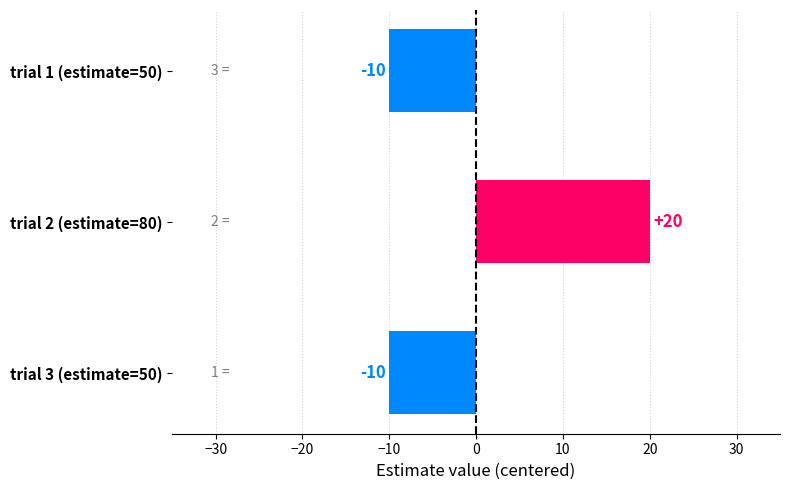

What is the value of the 1st bar from the top?

-10